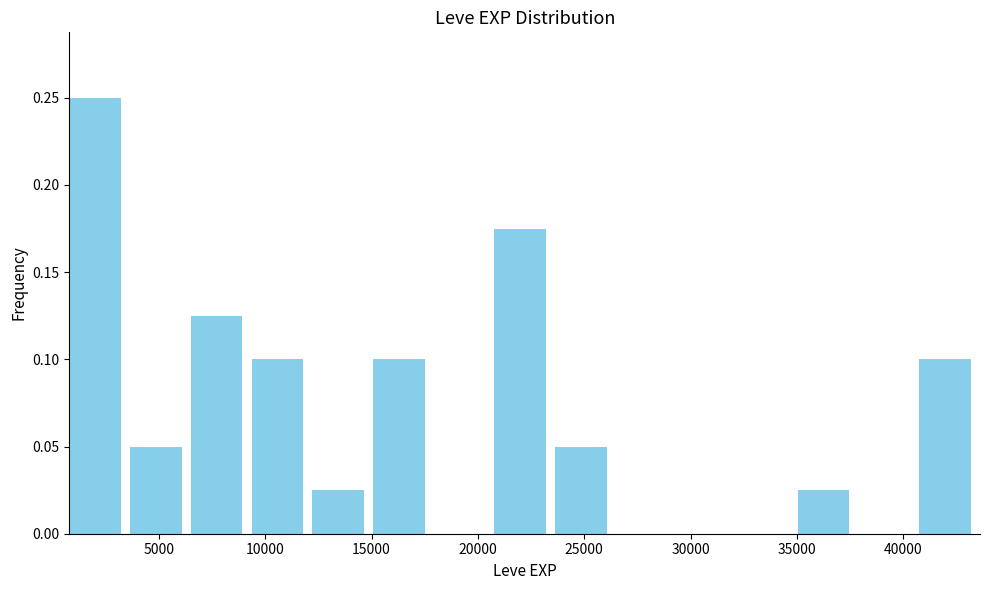

How tall is the bar that spans 35000 to 38000 on the x-axis? Neither the bar edges nor the heights are printed on the chart, so give them approximately, as read against the axes.

0.025